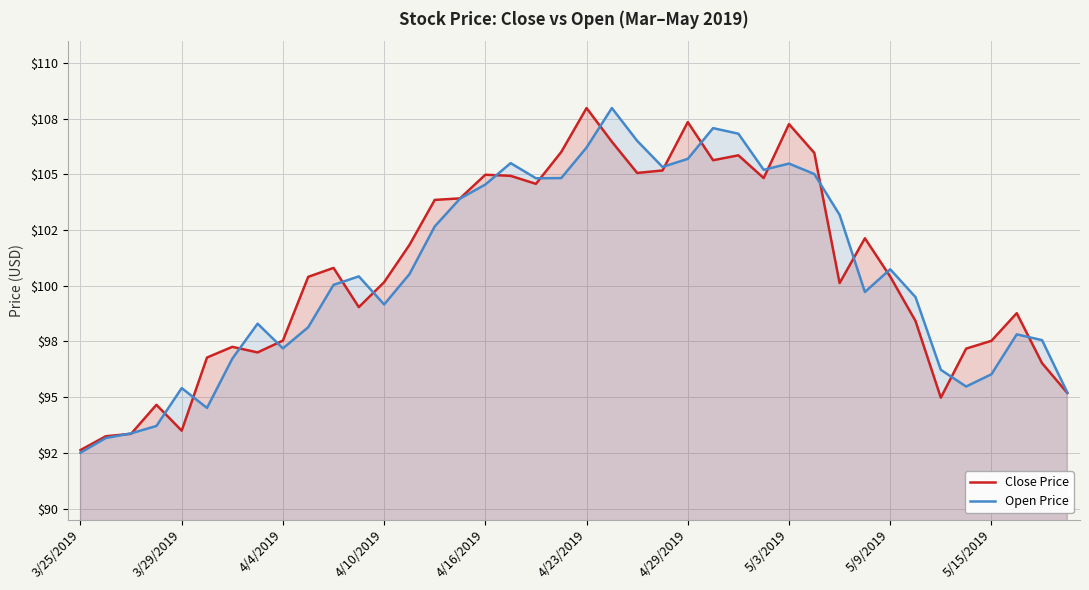

What is the value of the Close Price point at the 33rd from the left?

100.4